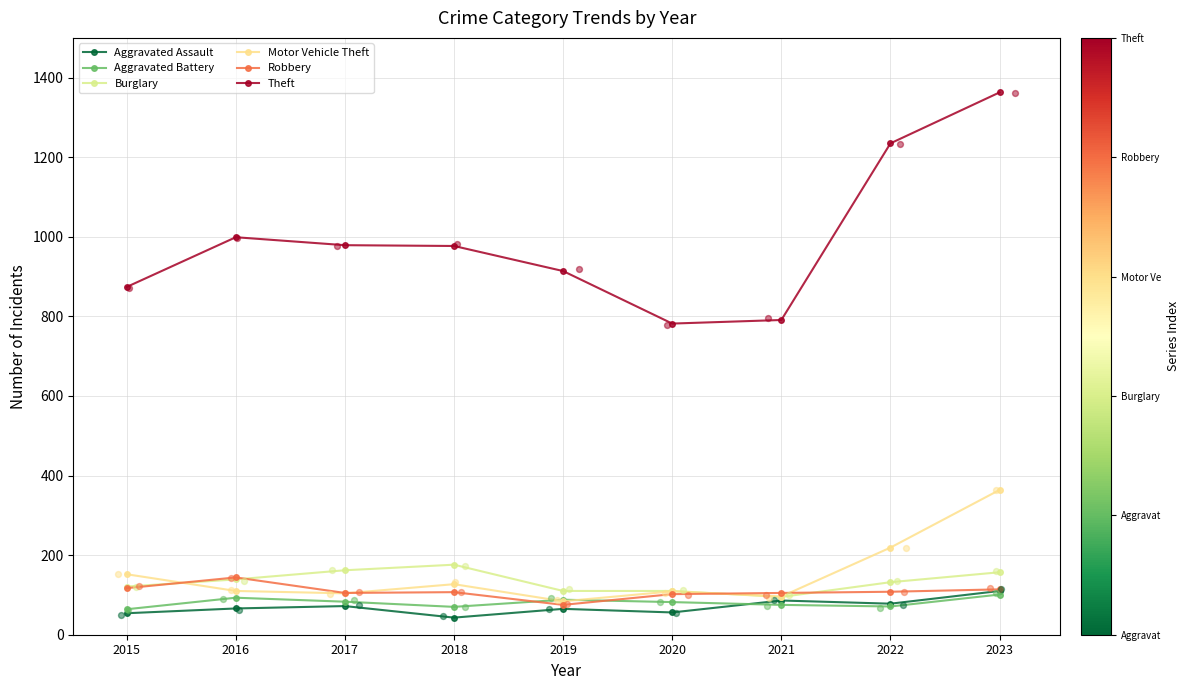

At how many categories does at least one series exceed 842?

7